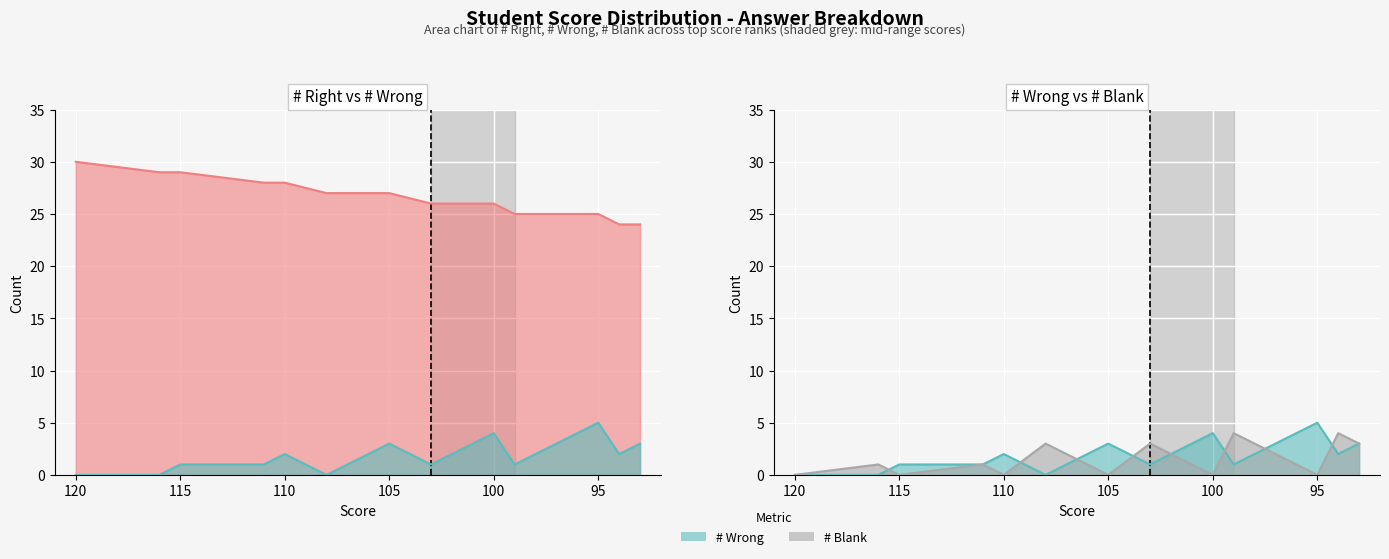

How many interior local peaks does the # Wrong line series have?

4